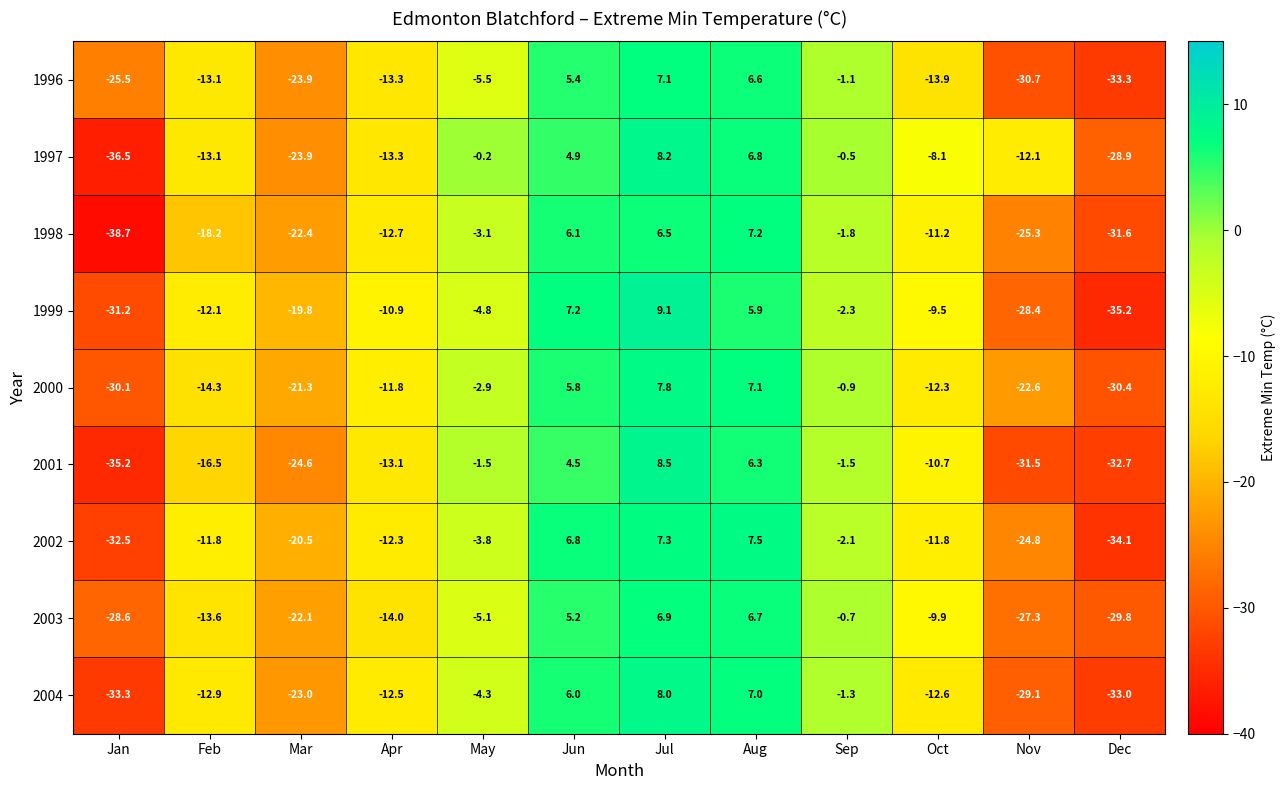

How many negative values does the 1997 series have?

9